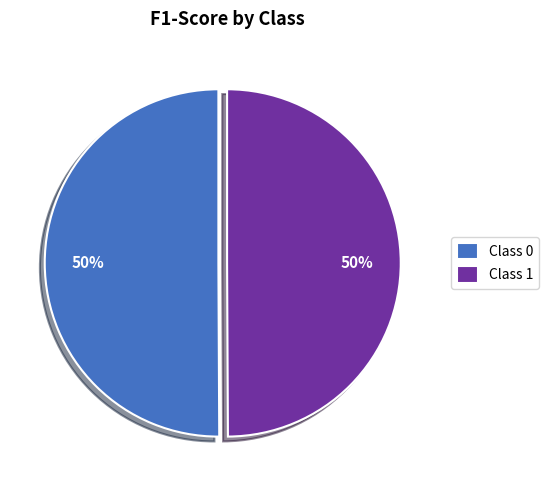

To the nearest percent, what portion does Class 1 represent?

50%